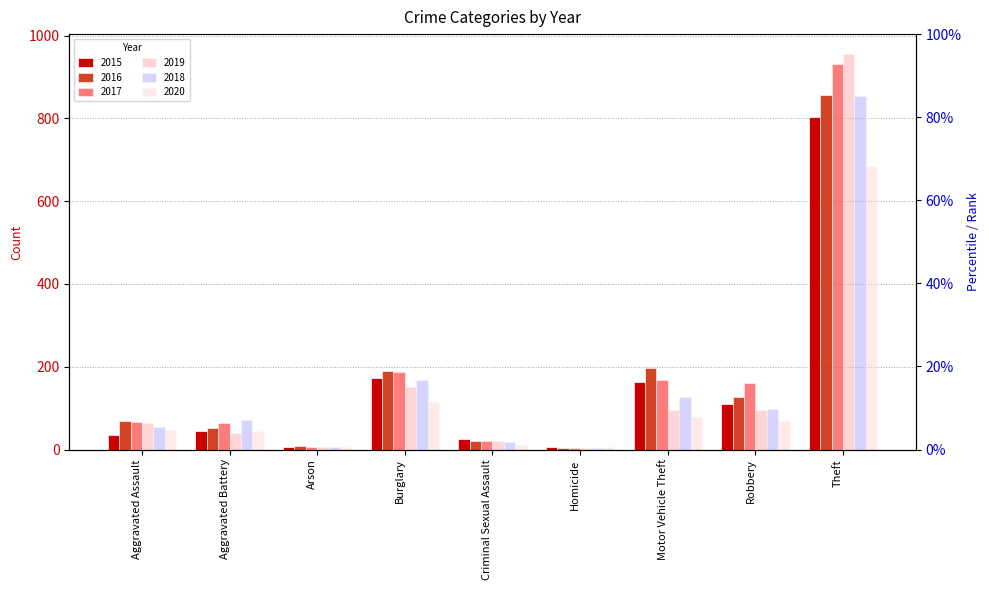

How many bars are there in total?

54